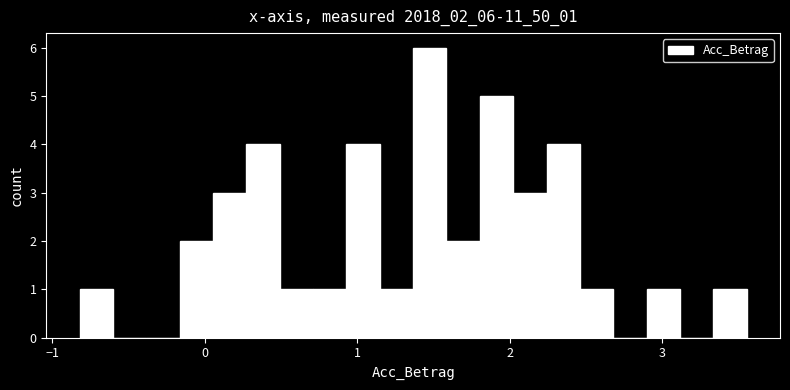

Around what value on the x-axis is the tallest bar? Give the approximate position of its centre, as read against the axis.

1.5